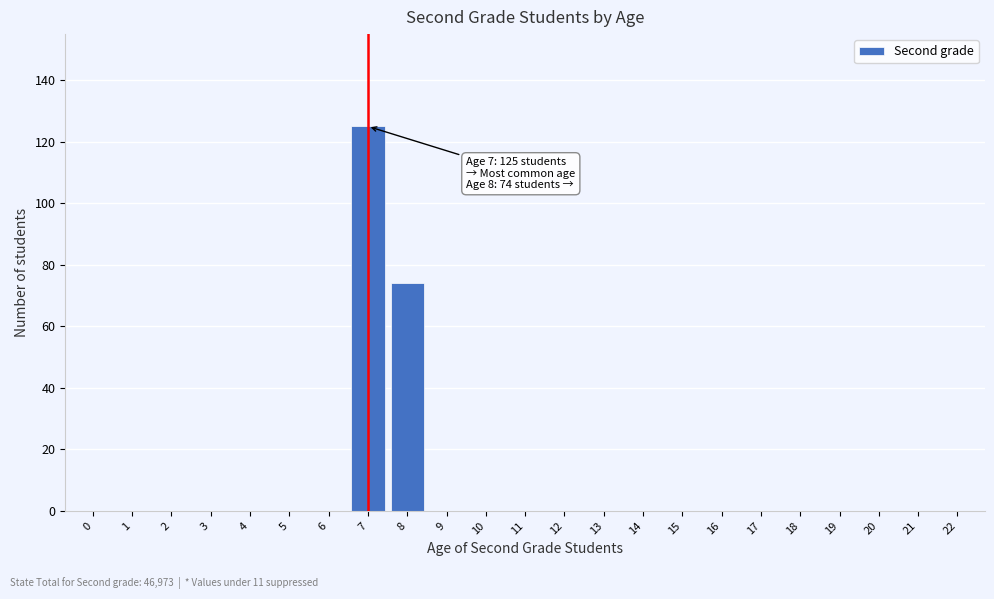

Reading right to left, extract all data points from this chart.

22=0	21=0	20=0	19=0	18=0	17=0	16=0	15=0	14=0	13=0	12=0	11=0	10=0	9=0	8=74	7=125	6=0	5=0	4=0	3=0	2=0	1=0	0=0